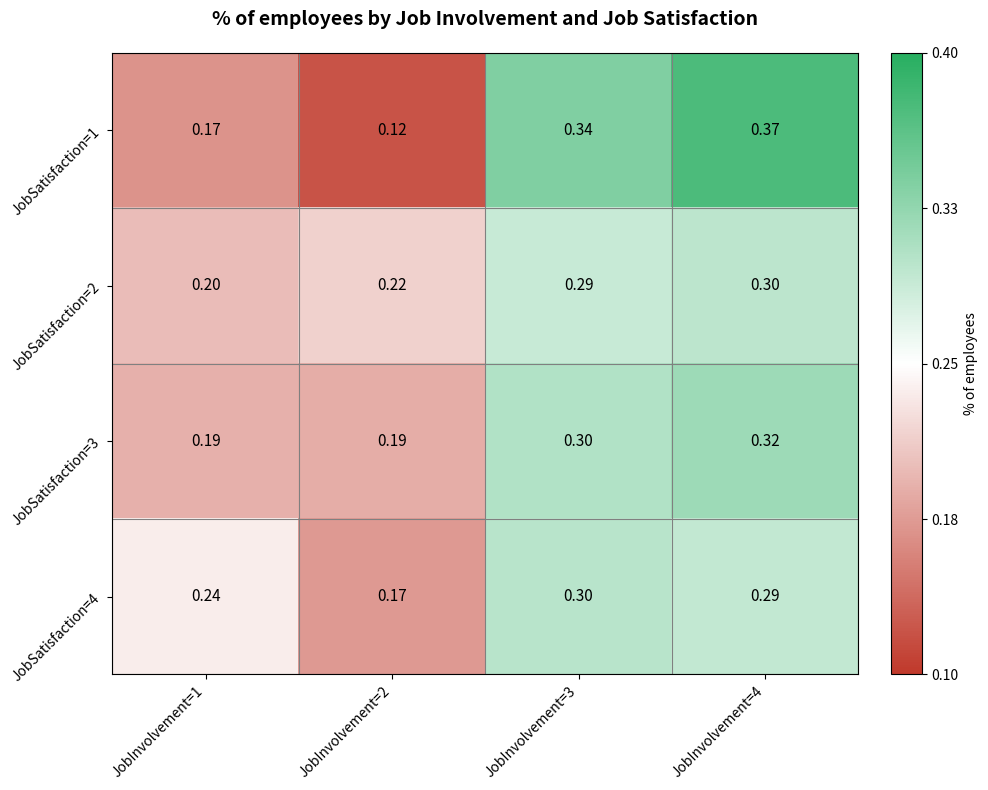

How many categories are shown in the chart?

4